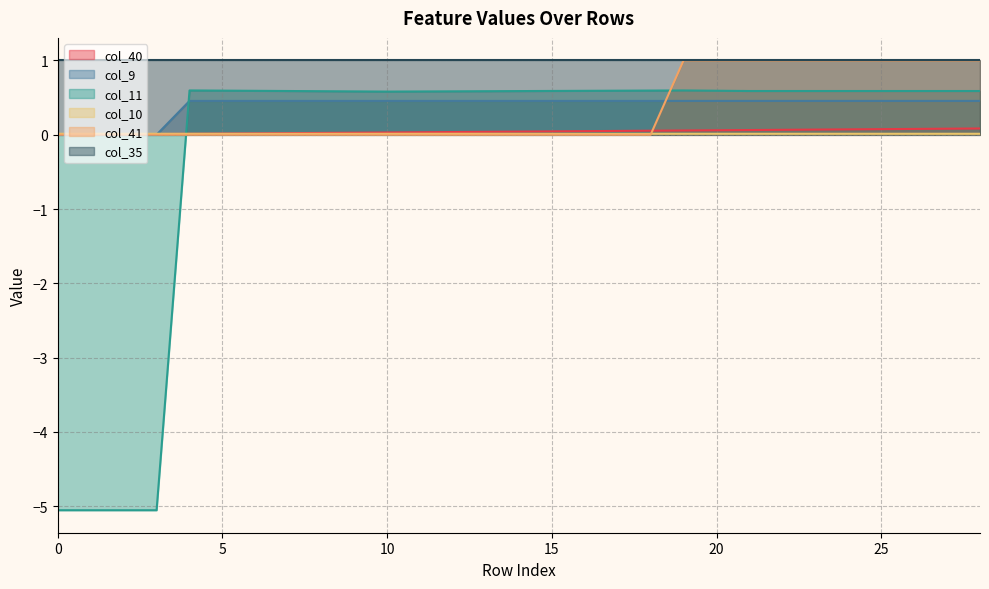

At which label does col_9 reach its peak?

4